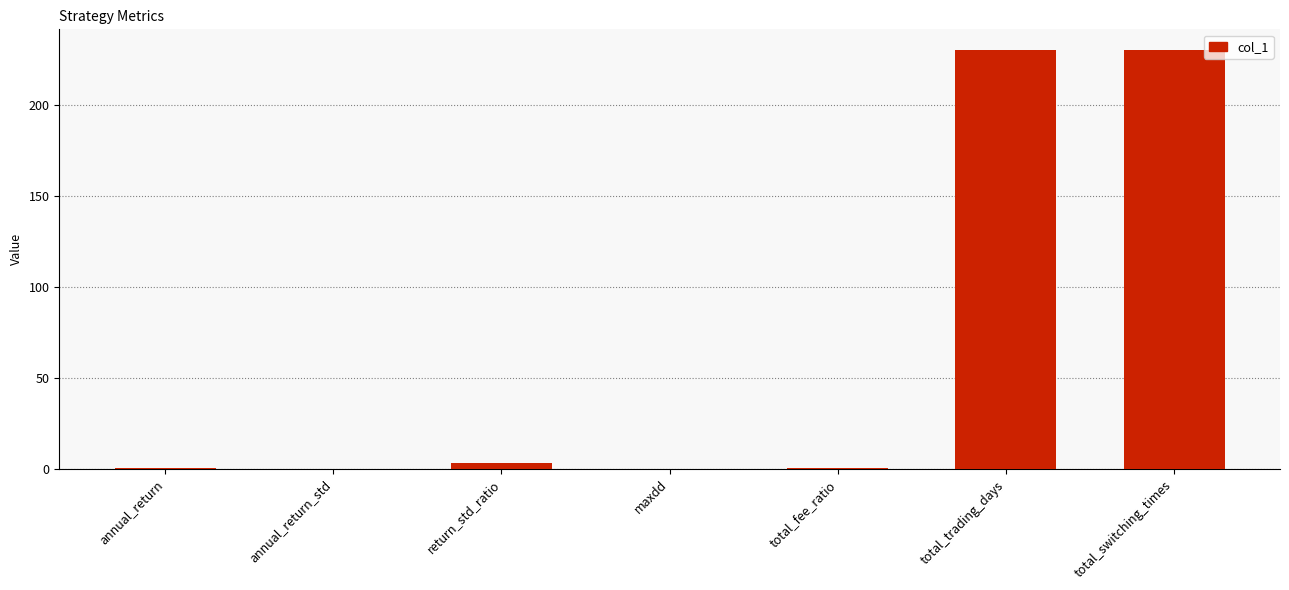

Where is the data nearest to the value 115?

return_std_ratio